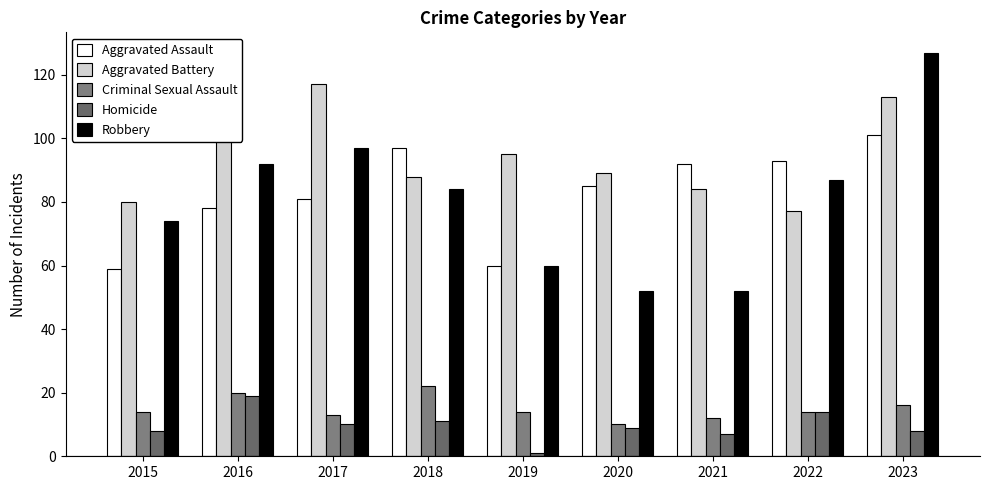

Does the chart contain any negative values?

No